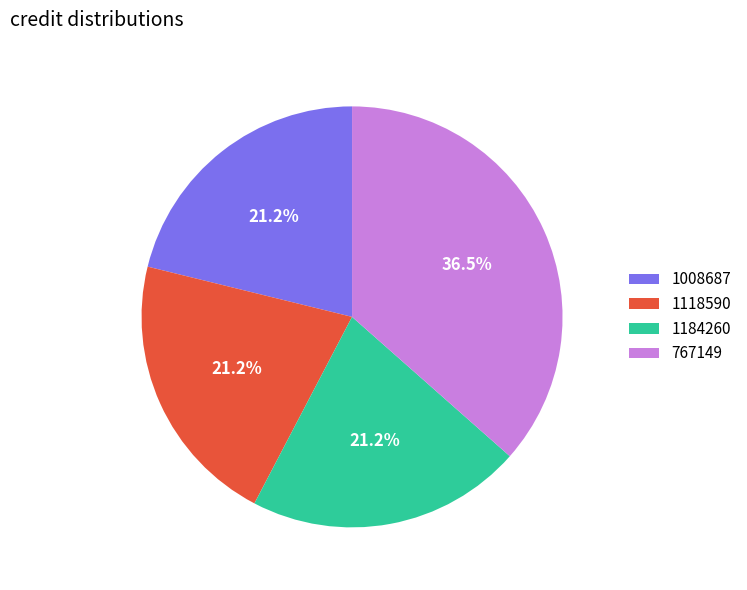

What is the largest slice in the pie chart?

767149